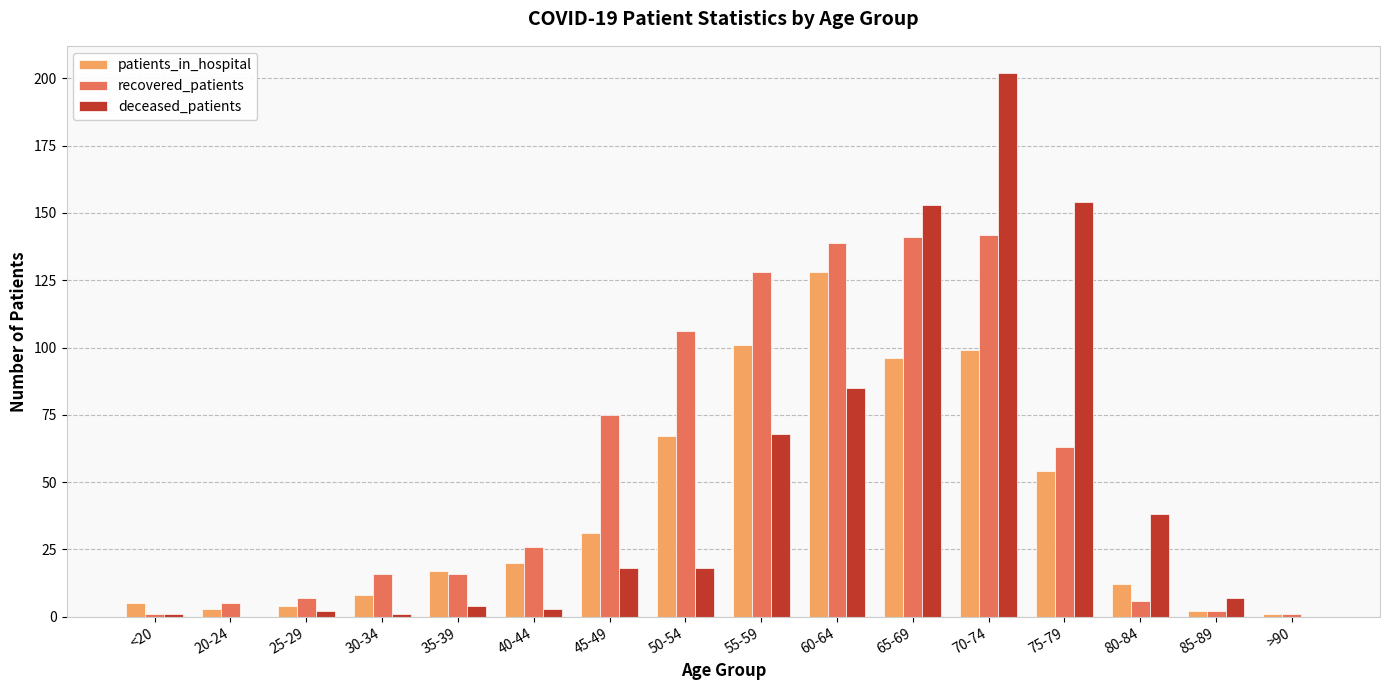

Reading left to right, list all the values displayed in this chart.

patients_in_hospital: 5	3	4	8	17	20	31	67	101	128	96	99	54	12	2	1
recovered_patients: 1	5	7	16	16	26	75	106	128	139	141	142	63	6	2	1
deceased_patients: 1	0	2	1	4	3	18	18	68	85	153	202	154	38	7	0